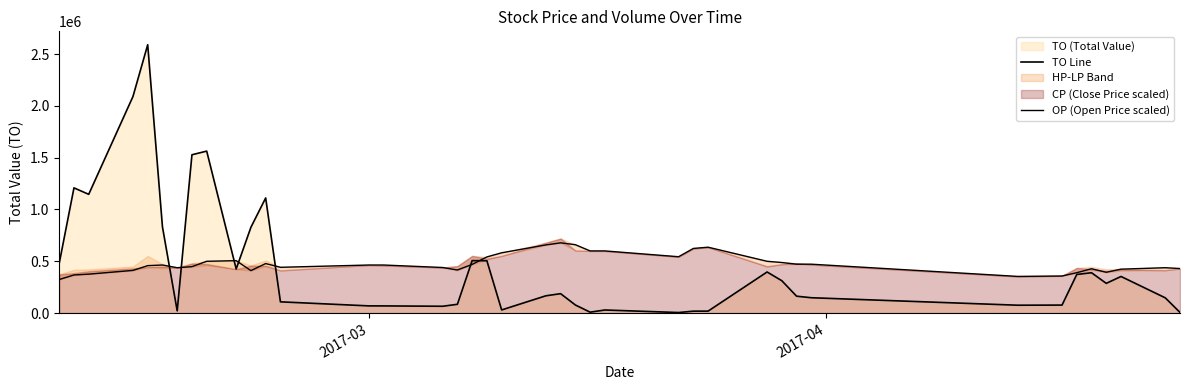

What is the average value of the TO Line series?

462821.2